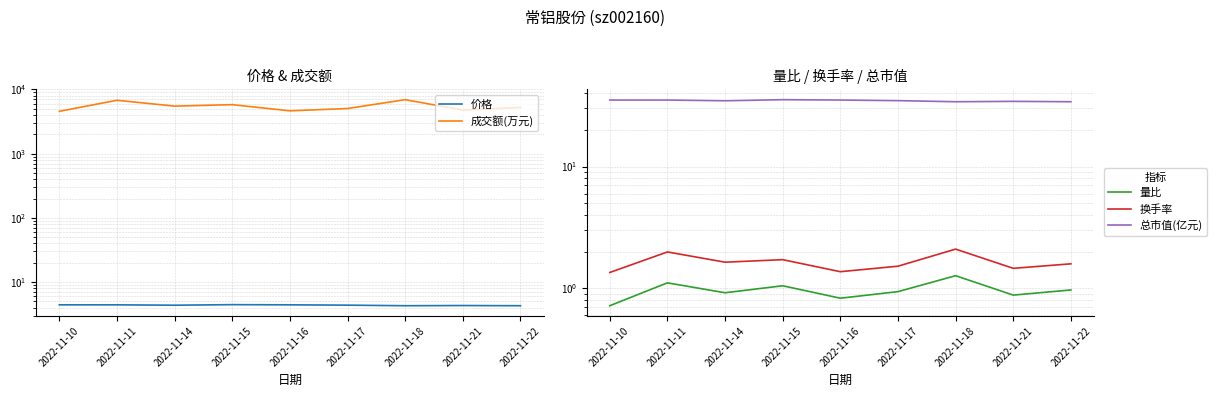

In 换手率, how many points are lower than both neighbors (excluding endpoints)?

3